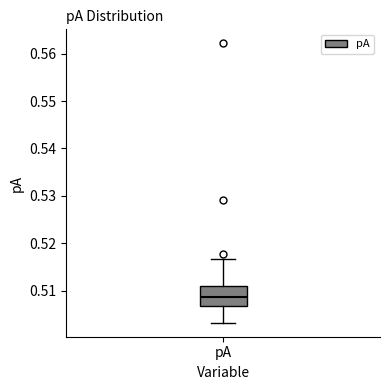

Read this box plot against the y-axis: the position of the median line, the range covered by the box, and the ends of both whiskers. The values are not printed on the chart, so give them approximately, as read against the axis.

median 0.509, box 0.507 to 0.511, whiskers 0.503 to 0.517